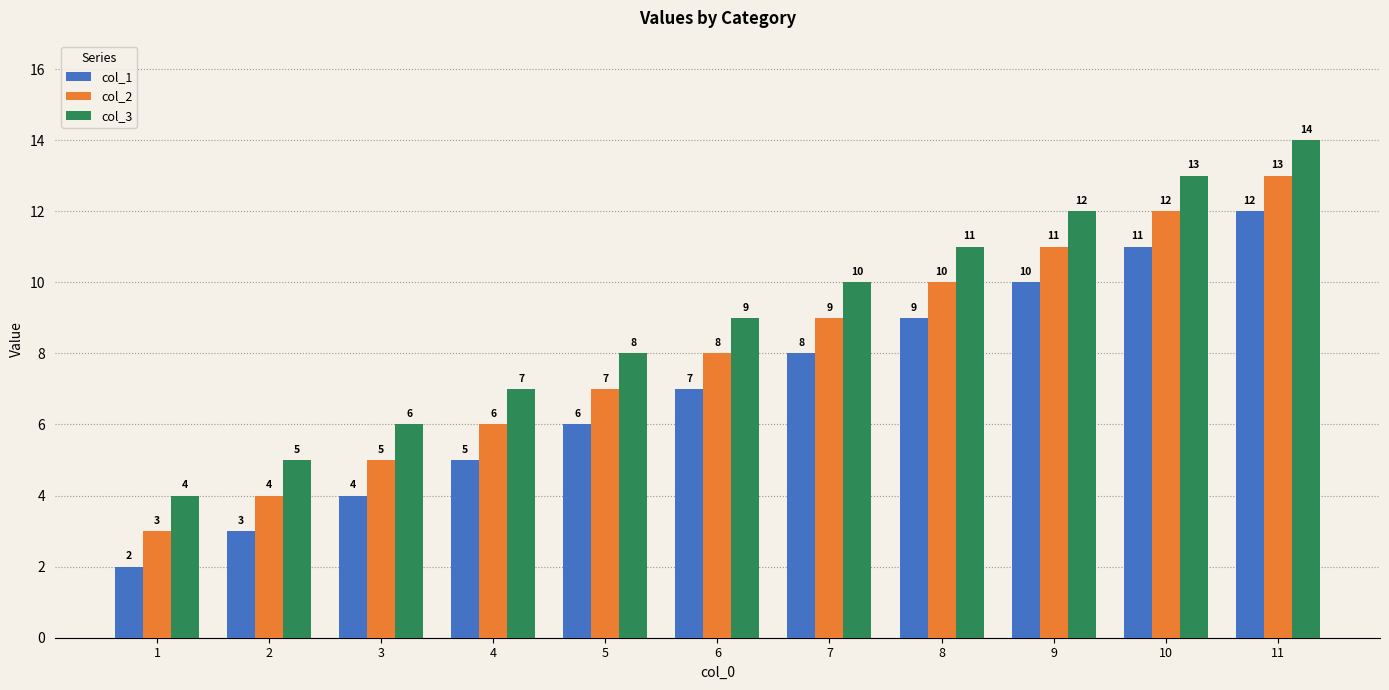

At which category is the sum across all series the highest?

11